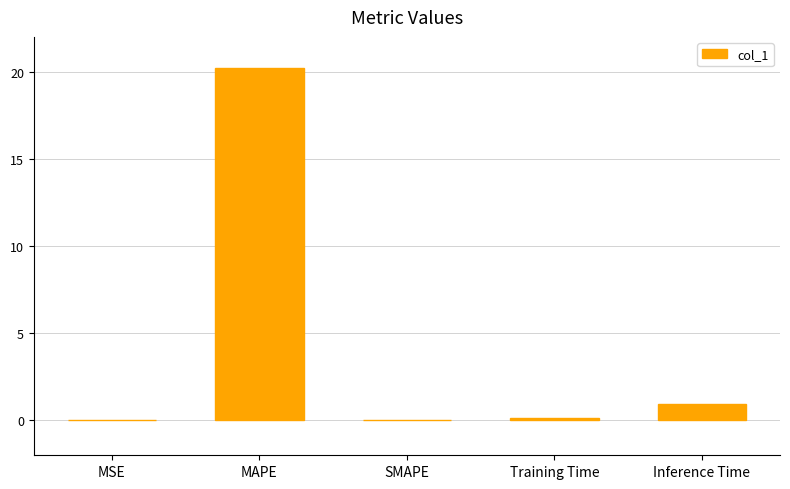

What is the change in value from Training Time to Inference Time?

+0.8